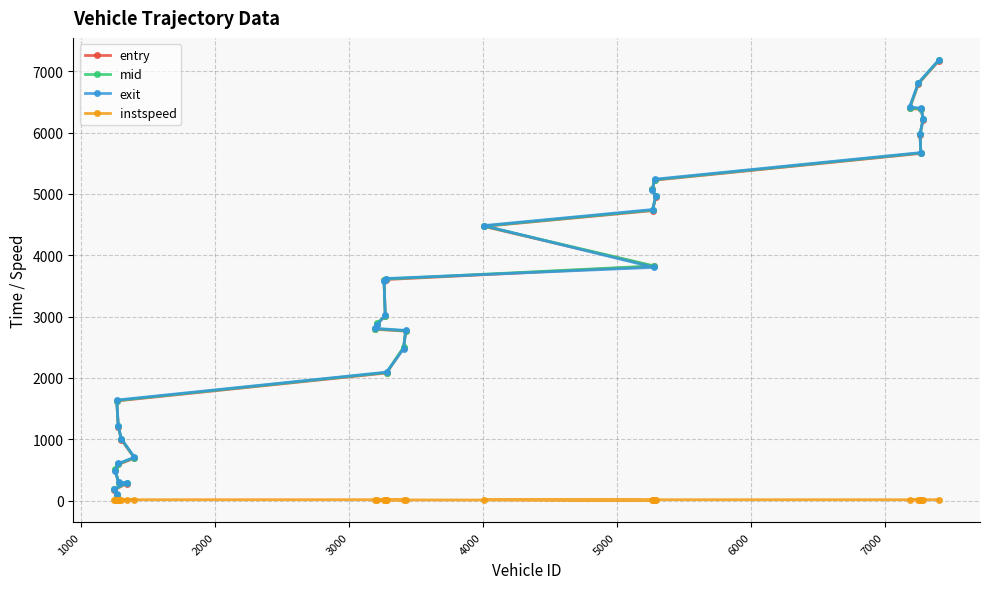

How many intersections are there between entry and exit?

12